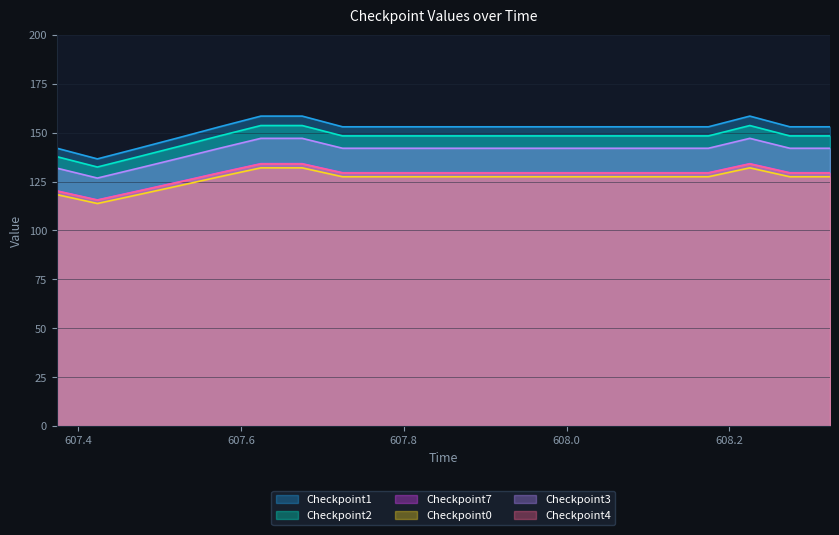

How many values in the Checkpoint2 series are below 148?

4